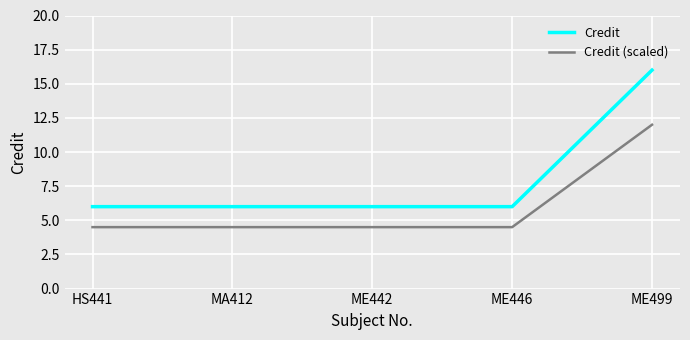

True or false: Credit and Credit (scaled) intersect in this chart.

False